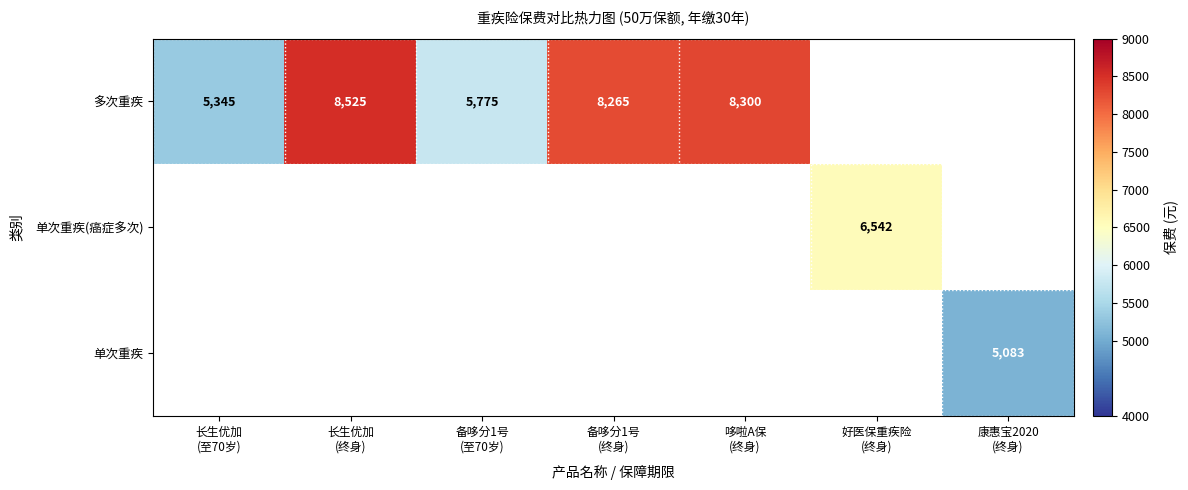

How many series are shown in this chart?

3